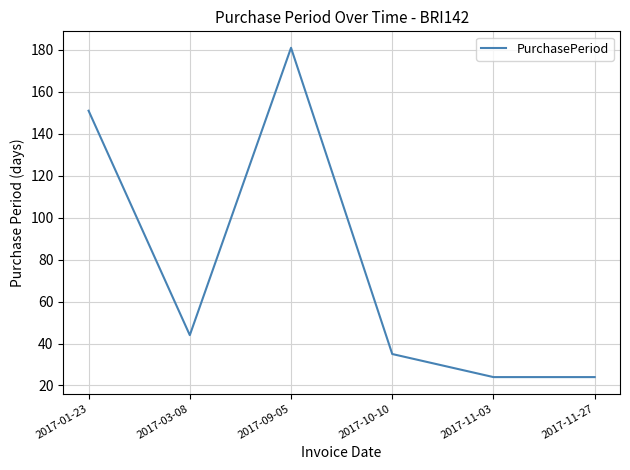

Where is the first local maximum?

2017-09-05